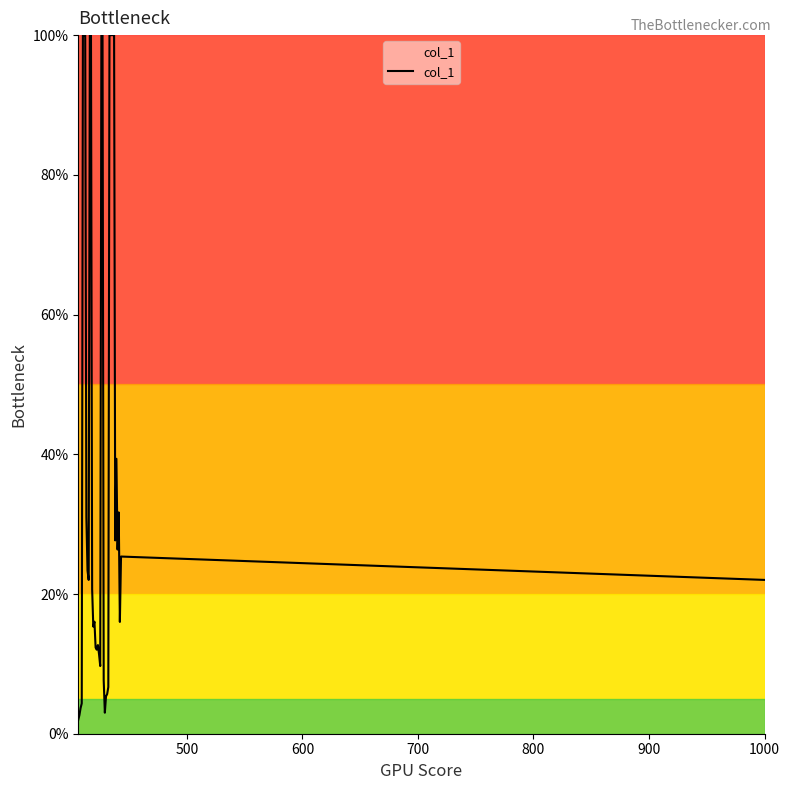

What is the smallest value displayed?

2.0